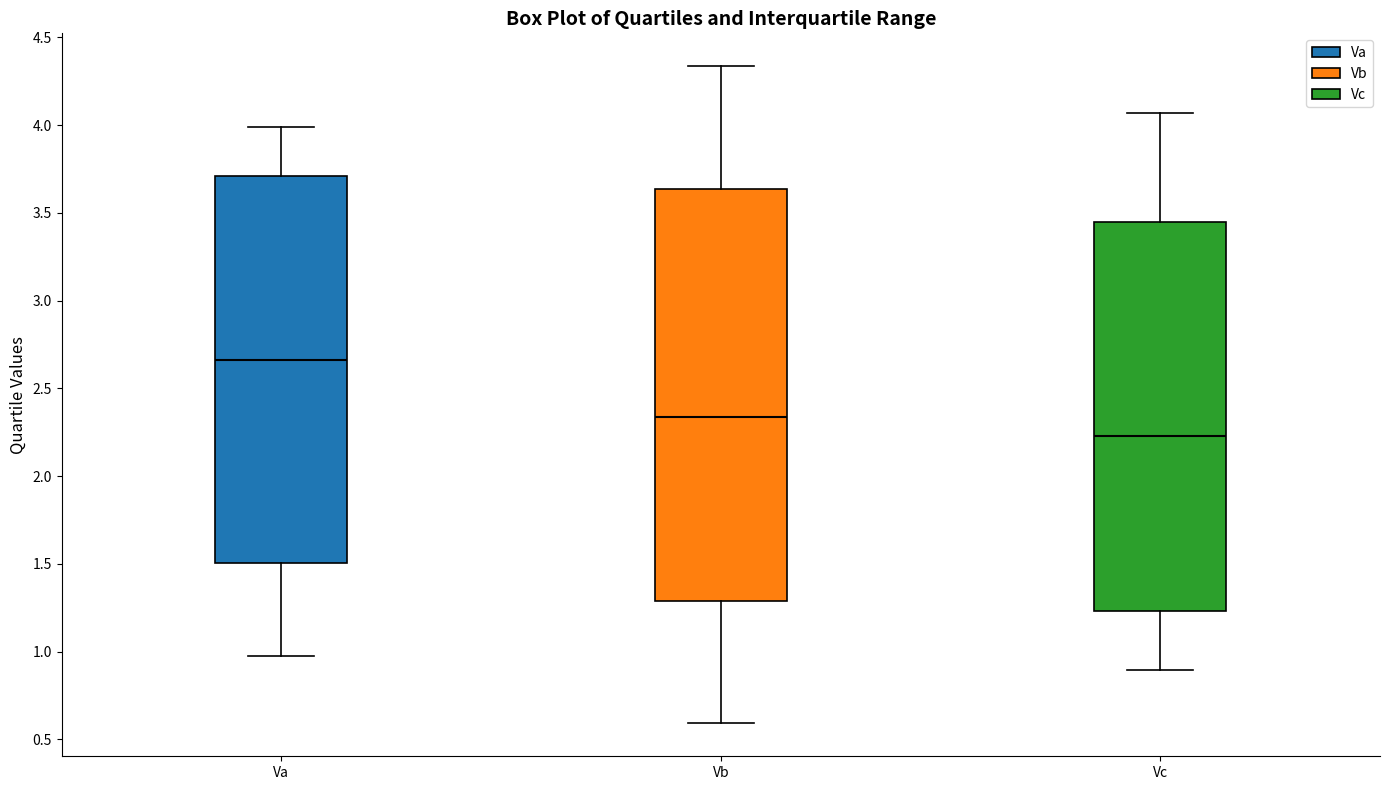

Comparing the boxes themselves (not the whiskers), which one is the tallest?

Vb